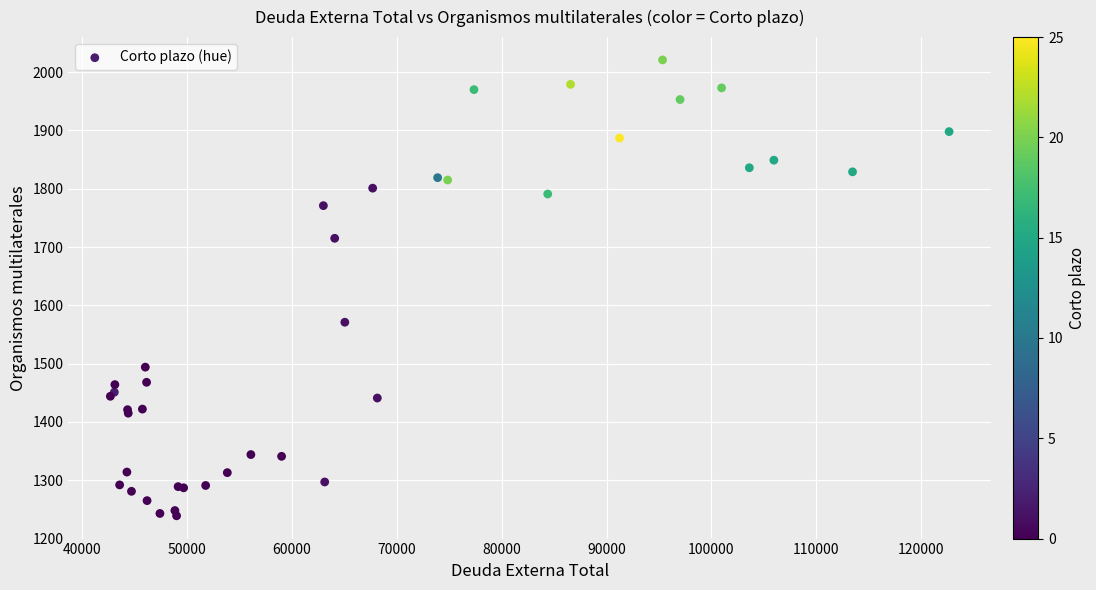

What Y value in the scatter plot is closest to 1630?

1571